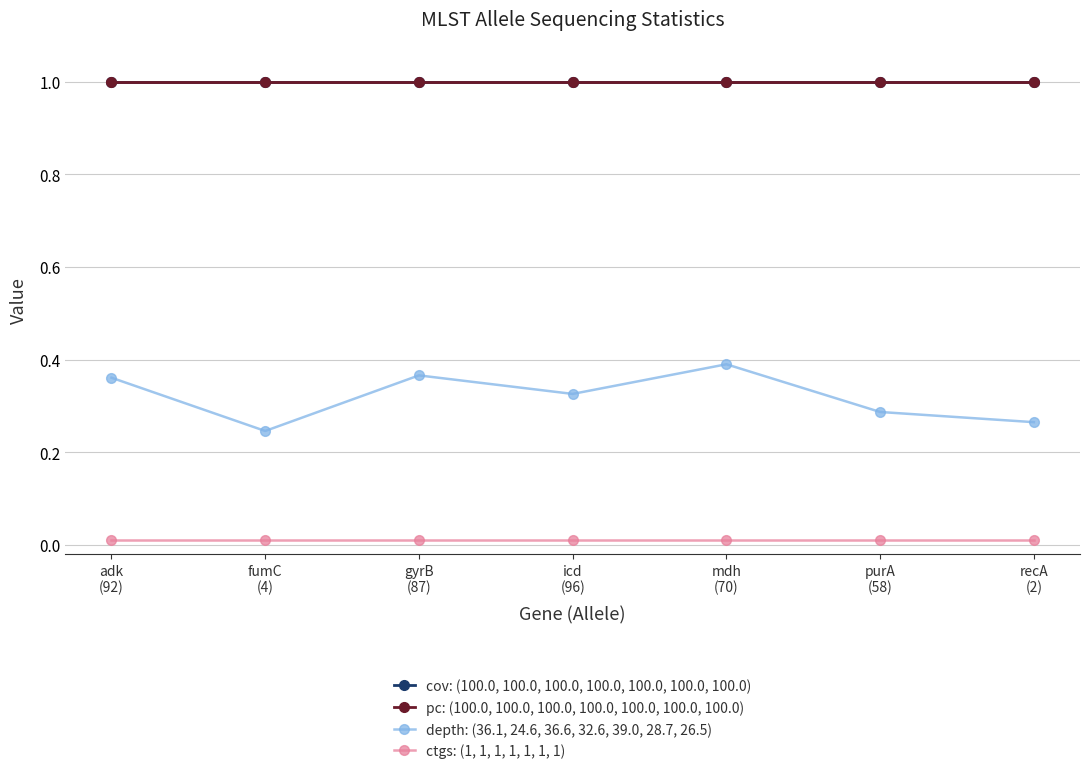

Reading left to right, what are all the values shown in this chart?

cov: (100.0, 100.0, 100.0, 100.0, 100.0, 100.0, 100.0): 1.0	1.0	1.0	1.0	1.0	1.0	1.0
pc: (100.0, 100.0, 100.0, 100.0, 100.0, 100.0, 100.0): 1.0	1.0	1.0	1.0	1.0	1.0	1.0
depth: (36.1, 24.6, 36.6, 32.6, 39.0, 28.7, 26.5): 0.4	0.2	0.4	0.3	0.4	0.3	0.3
ctgs: (1, 1, 1, 1, 1, 1, 1): 0.0	0.0	0.0	0.0	0.0	0.0	0.0